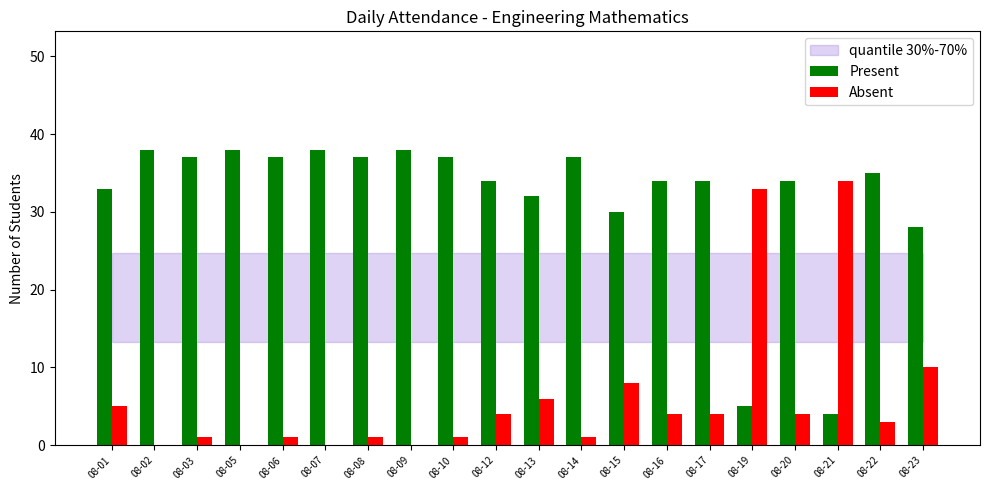

Is the value of Absent at 08-19 greater than the value of Present at 08-05?

No